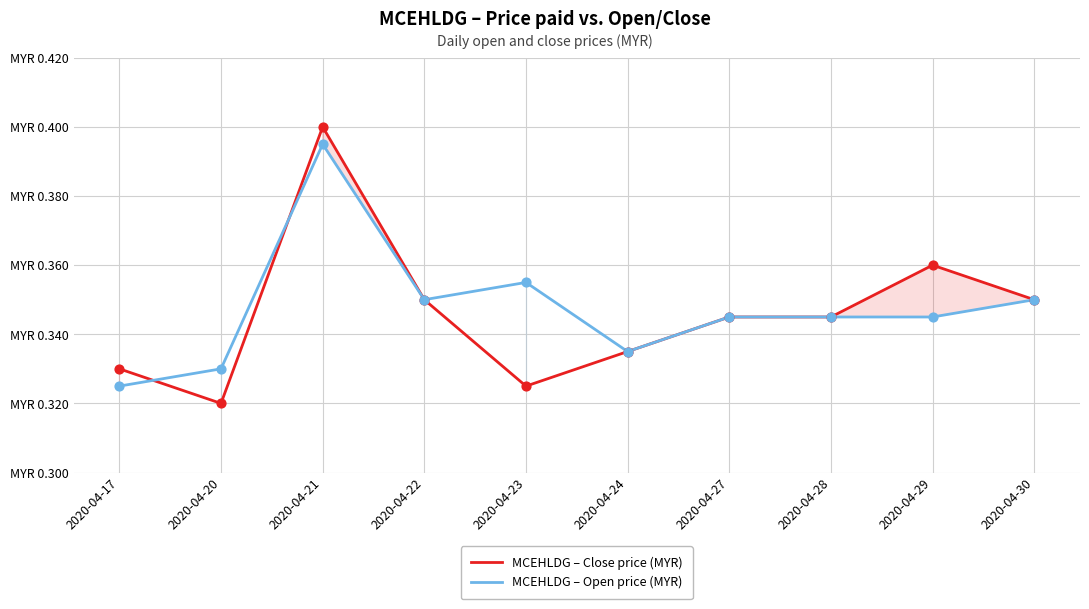

Which series reaches the maximum Y coordinate?

MCEHLDG – Close price (MYR)